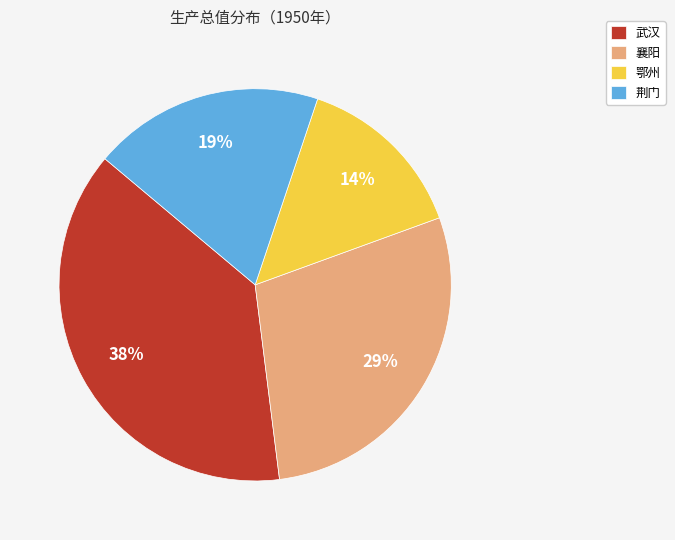

What is the ratio of the value at 荆门 to the value at 襄阳?

0.7